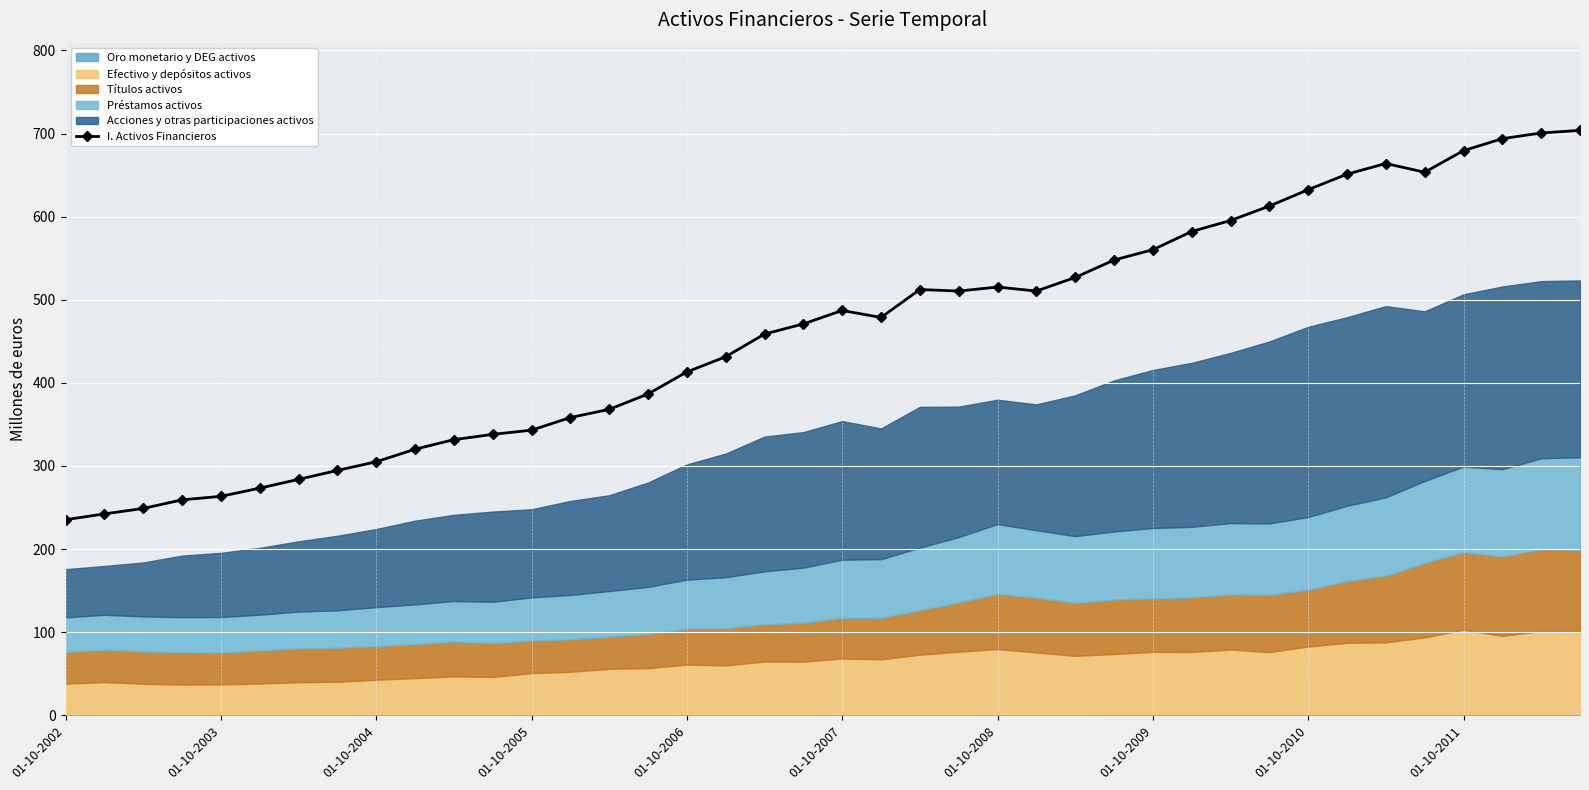

Reading right to left, list all the values displayed in this chart.

703.8	700.7	693.9	679.5	653.5	664.0	651.1	632.4	612.7	595.3	582.1	560.2	547.8	526.8	510.5	515.3	510.5	512.3	478.7	487.1	470.9	458.7	431.4	413.2	386.7	368.1	358.3	343.1	338.0	331.7	320.2	305.1	294.6	283.9	273.3	263.5	259.2	248.9	242.3	235.3